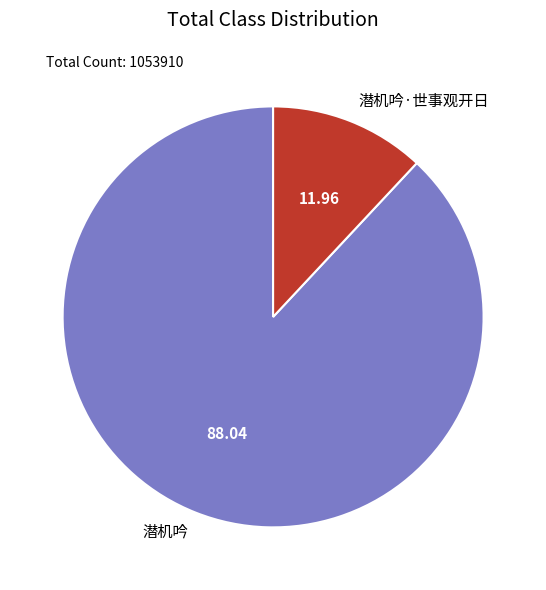

Is 潜机吟·世事观开日 the majority of the pie?

No